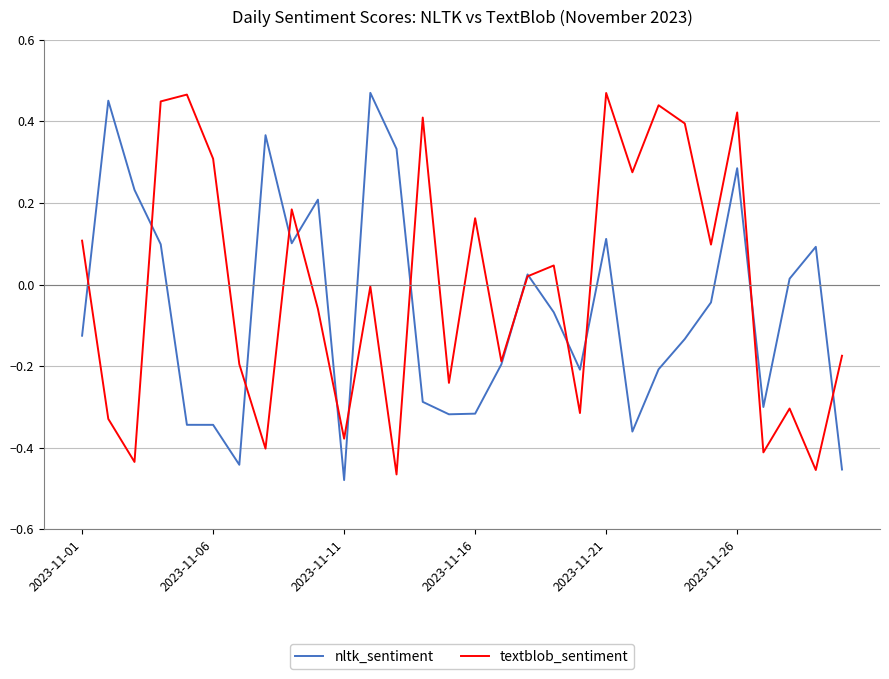

Which series has the largest total across all categories?

textblob_sentiment